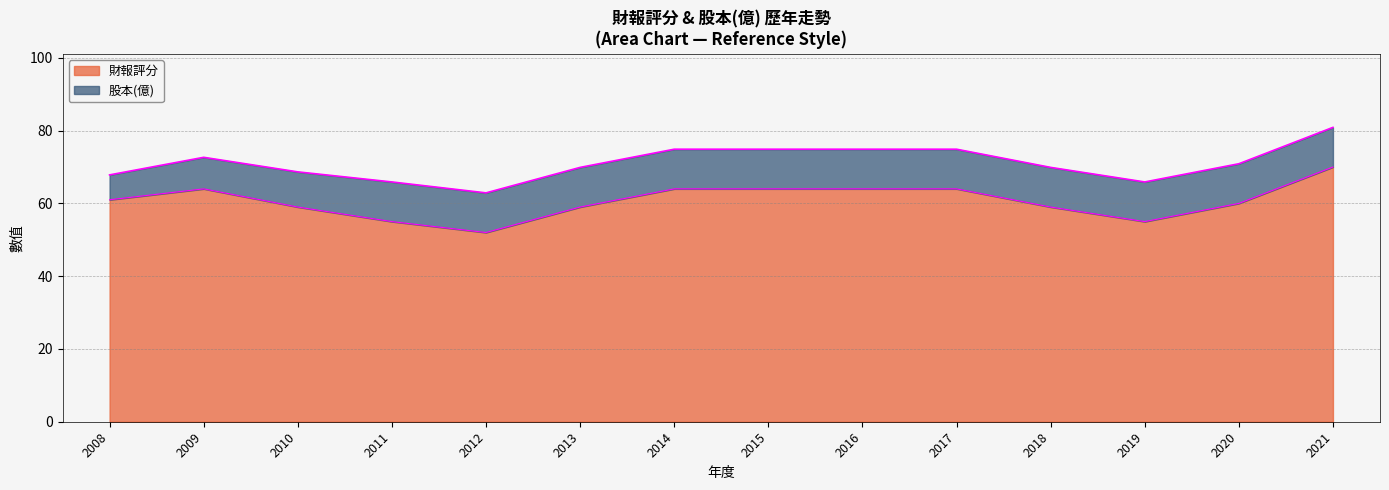

How many values exceed 61?

6